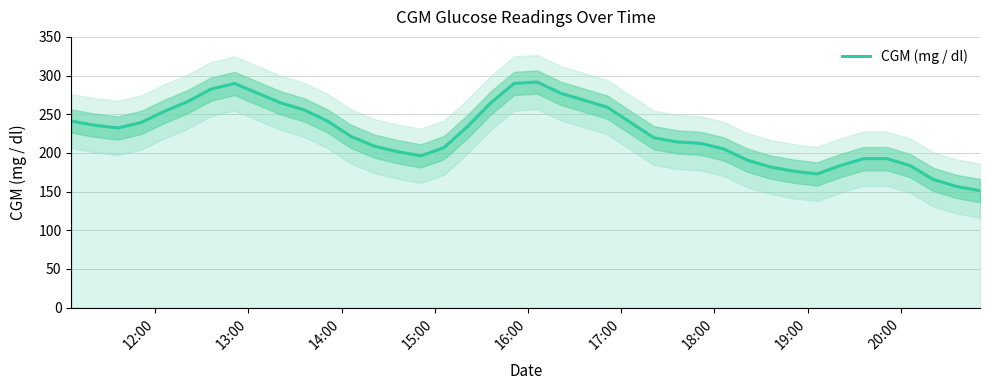

How many interior local peaks (higher than both neighbors) does the data have?

2